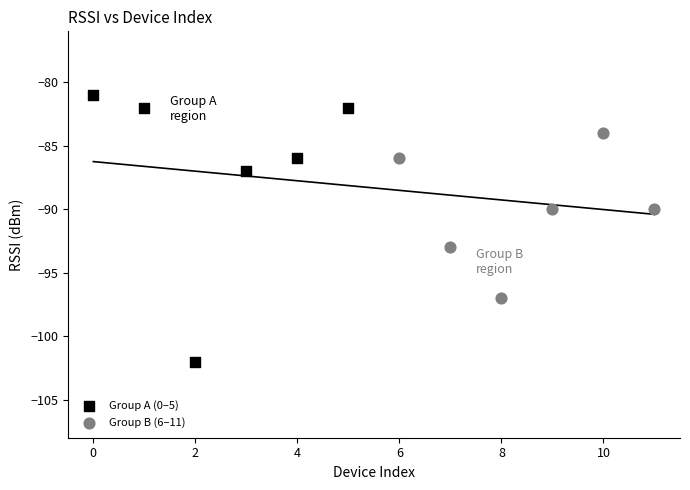

Which series contains the lowest Y value?

Group A (0–5)